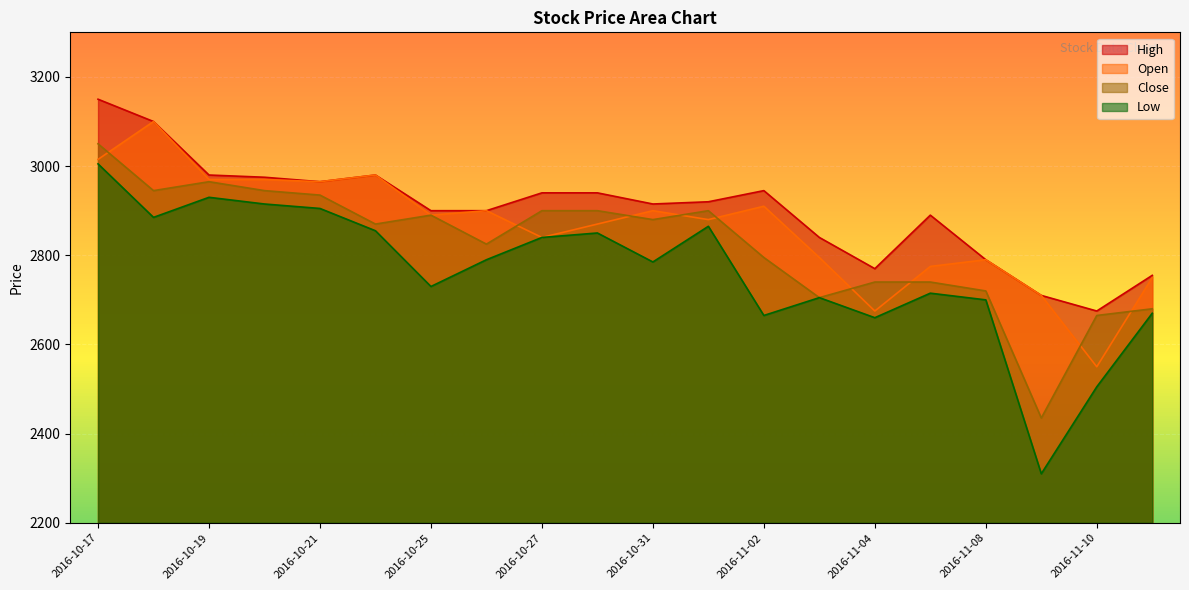

What is the maximum value shown in the chart?

3150